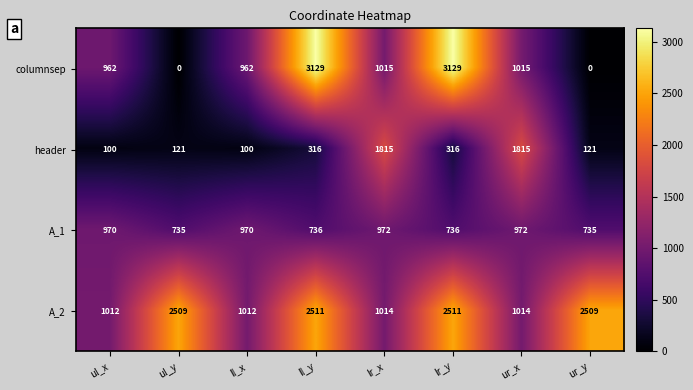

True or false: A_1 has a value of 652 at ul_x.

False